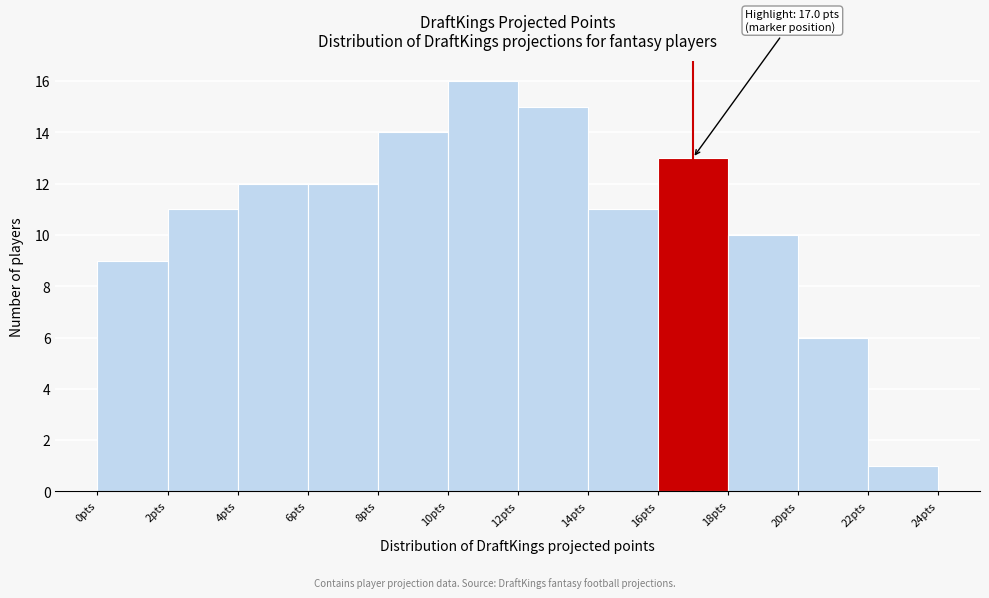

Over which range of the x-axis is the bar tallest?

10 to 12